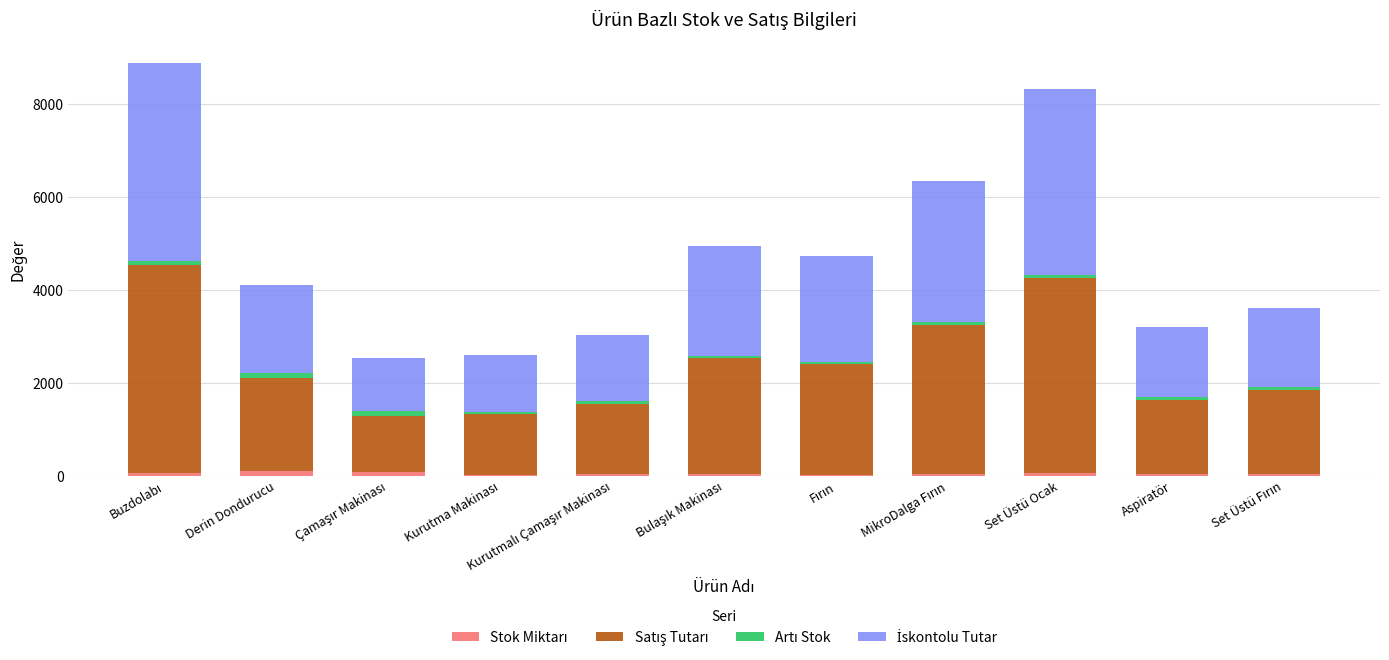

True or false: Stok Miktarı has a value of 32 at Aspiratör.

True